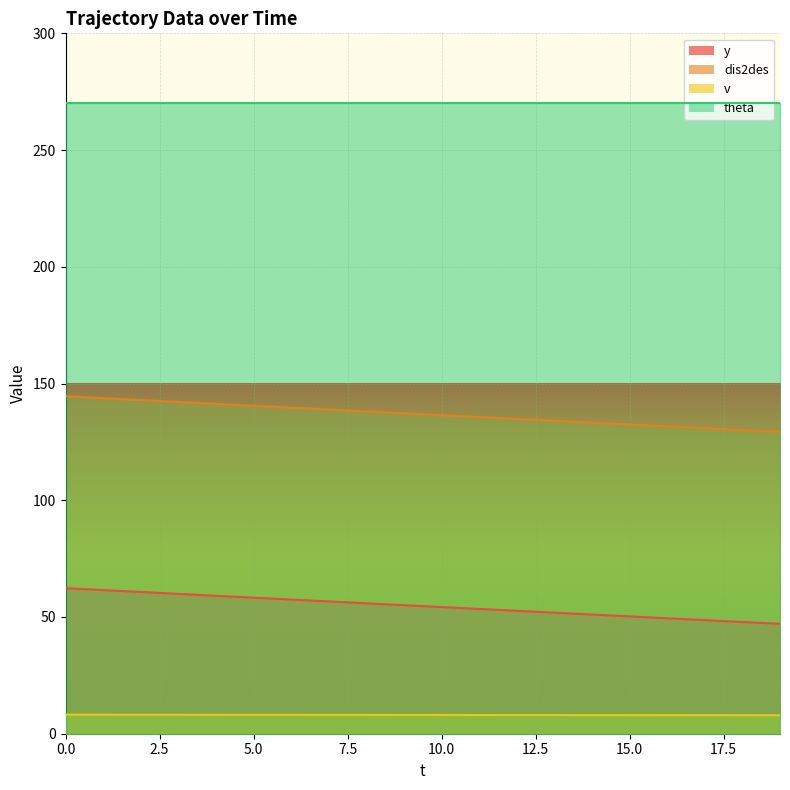

How many distinct data groups are displayed?

4